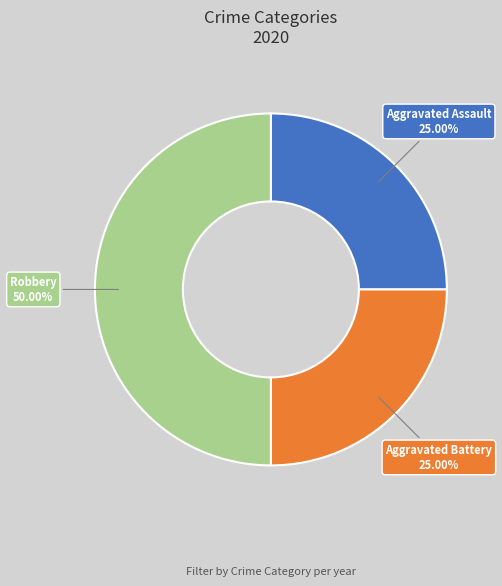

How many segments does this pie chart have?

3